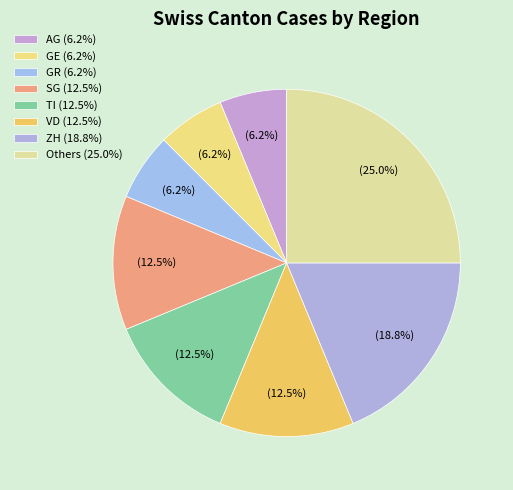

Which slice is the smallest?

AG